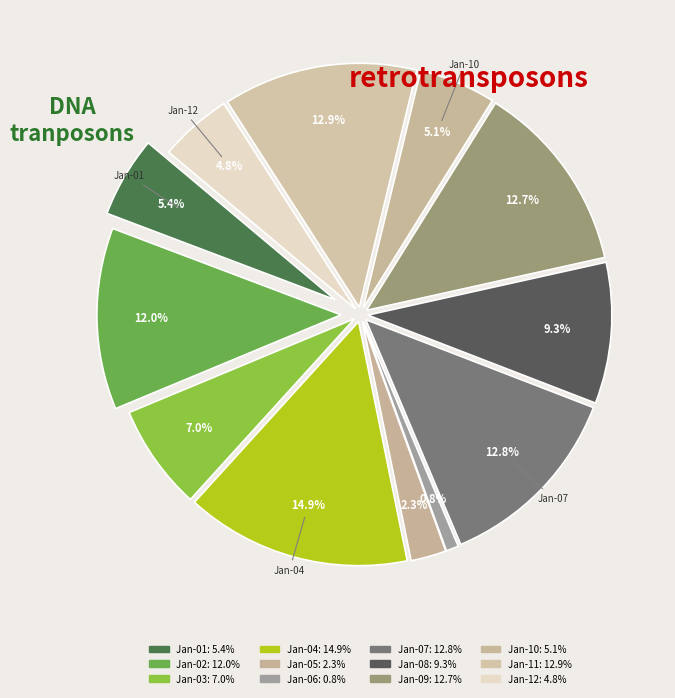

Is the sum of 19 and 19 greater than half?

No